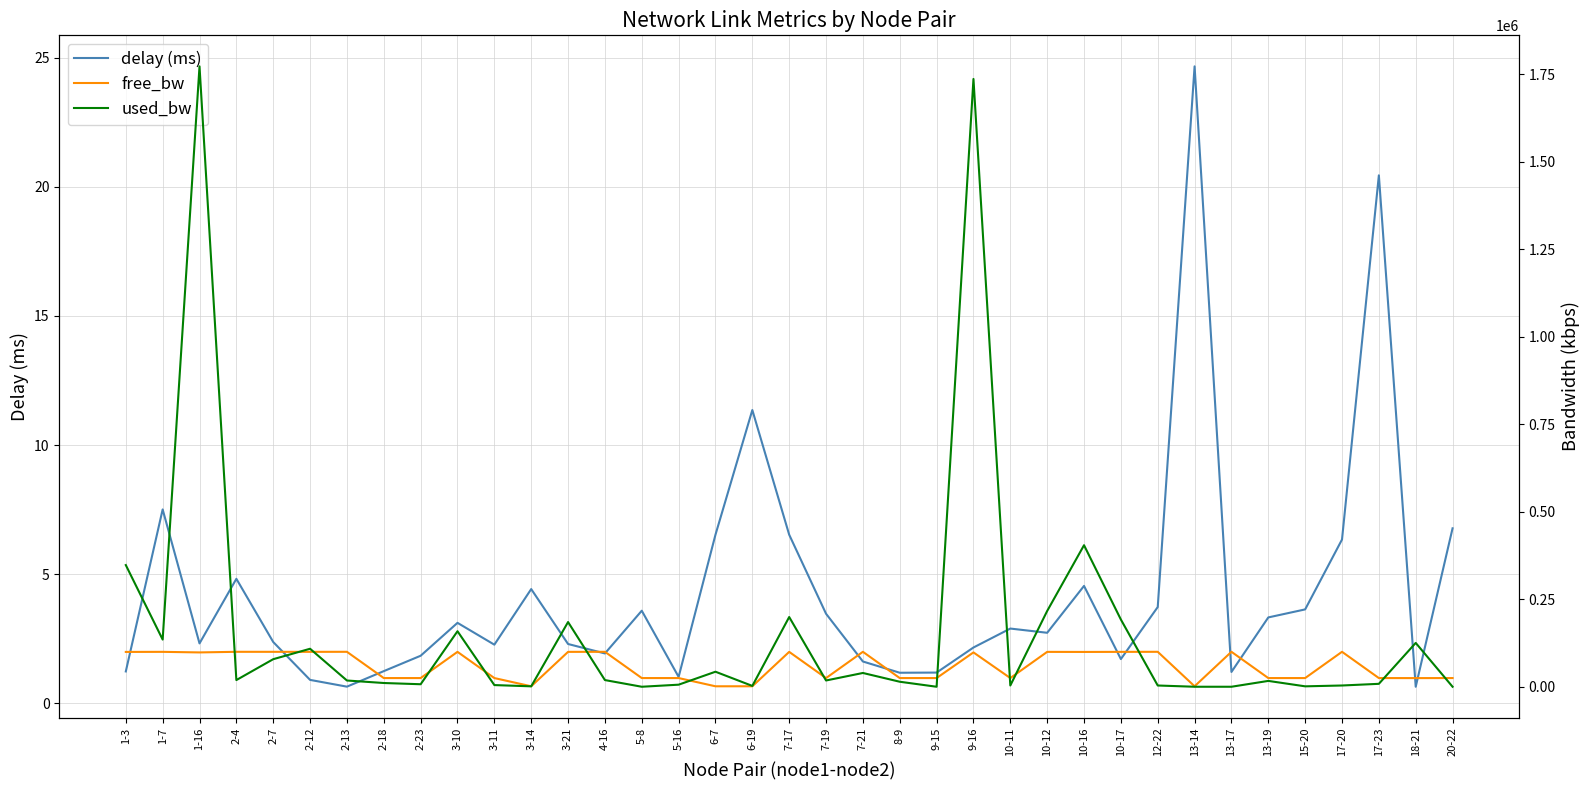

True or false: free_bw and delay (ms) cross at least once.

False